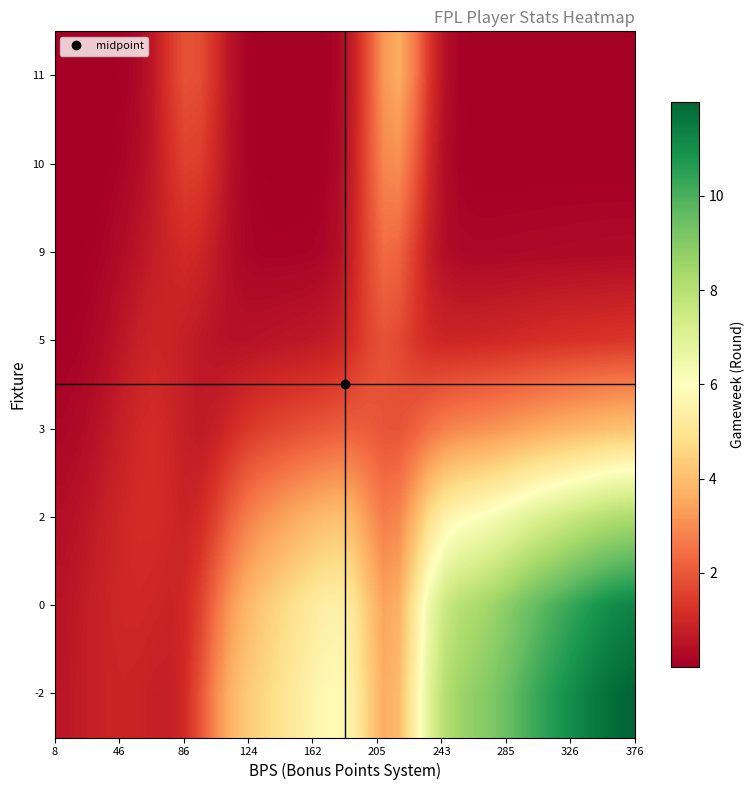

Reading right to left, what are all the values shown in this chart?

row_0: 12.0	11.8	11.6	11.3	11.0	10.6	10.3	9.9	9.5	9.1	8.8	8.5	8.0	7.0	5.4	3.9	3.6	4.5	5.4	5.8	5.7	5.5	5.2	4.8	4.5	4.2	3.8	2.9	1.9	1.1	0.8	0.8	0.9	0.9	0.9	0.8	0.7	0.6
row_1: 11.2	11.1	10.9	10.6	10.3	10.0	9.6	9.3	8.9	8.5	8.3	8.0	7.5	6.5	5.1	3.7	3.4	4.2	5.1	5.5	5.4	5.1	4.8	4.5	4.2	3.8	3.2	2.4	1.5	1.0	0.9	1.0	1.0	1.0	0.9	0.8	0.6	0.5
row_2: 8.2	8.1	7.9	7.7	7.5	7.3	7.0	6.8	6.5	6.2	6.0	5.8	5.5	4.8	3.8	2.9	2.7	3.2	3.8	4.0	3.9	3.7	3.5	3.3	3.0	2.7	2.2	1.5	1.1	0.9	1.0	1.1	1.1	1.0	0.8	0.7	0.5	0.4
row_3: 4.1	4.1	4.0	3.9	3.8	3.6	3.5	3.4	3.2	3.1	3.0	2.9	2.8	2.5	2.1	1.9	1.9	2.1	2.1	2.1	2.0	1.9	1.8	1.6	1.5	1.3	1.1	0.8	0.7	0.8	1.0	1.1	1.0	0.9	0.6	0.4	0.3	0.2
row_4: 1.3	1.3	1.3	1.3	1.2	1.2	1.2	1.1	1.1	1.0	1.0	1.0	1.0	1.1	1.3	1.7	1.9	1.6	1.2	0.8	0.7	0.6	0.6	0.5	0.5	0.5	0.5	0.5	0.6	0.8	0.9	0.9	0.8	0.6	0.4	0.2	0.1	0.1
row_5: 0.3	0.3	0.3	0.3	0.3	0.3	0.2	0.2	0.2	0.2	0.2	0.2	0.4	0.7	1.5	2.2	2.4	1.7	0.9	0.4	0.2	0.1	0.1	0.1	0.1	0.2	0.4	0.7	1.0	1.1	0.9	0.8	0.5	0.4	0.2	0.1	0.0	0.0
row_6: 0.0	0.0	0.0	0.0	0.0	0.0	0.0	0.0	0.0	0.0	0.0	0.1	0.3	1.0	2.1	3.0	2.9	1.9	0.8	0.2	0.1	0.0	0.0	0.0	0.0	0.1	0.4	1.0	1.5	1.5	1.1	0.7	0.3	0.2	0.1	0.0	0.0	0.0
row_7: 0.0	0.0	0.0	0.0	0.0	0.0	0.0	0.0	0.0	0.0	0.0	0.1	0.4	1.3	2.7	3.6	3.2	1.9	0.7	0.2	0.0	0.0	0.0	0.0	0.0	0.1	0.5	1.2	1.8	1.9	1.3	0.7	0.3	0.1	0.0	0.0	0.0	0.0